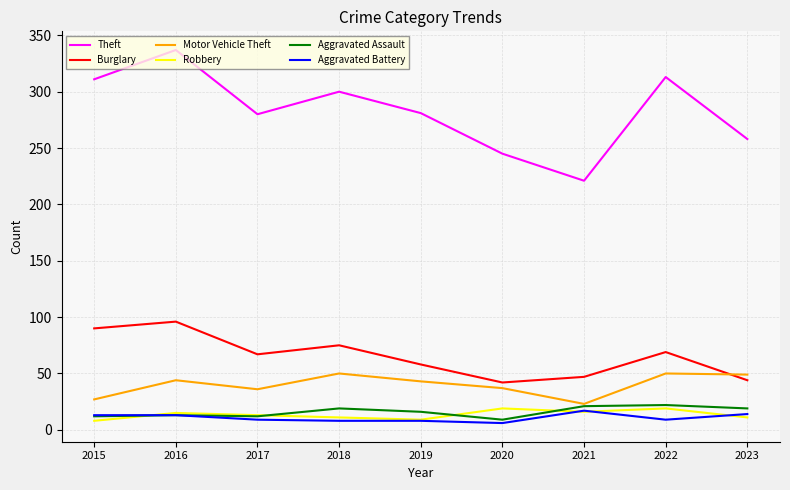

True or false: Aggravated Battery has more than 0 interior local peaks.

True